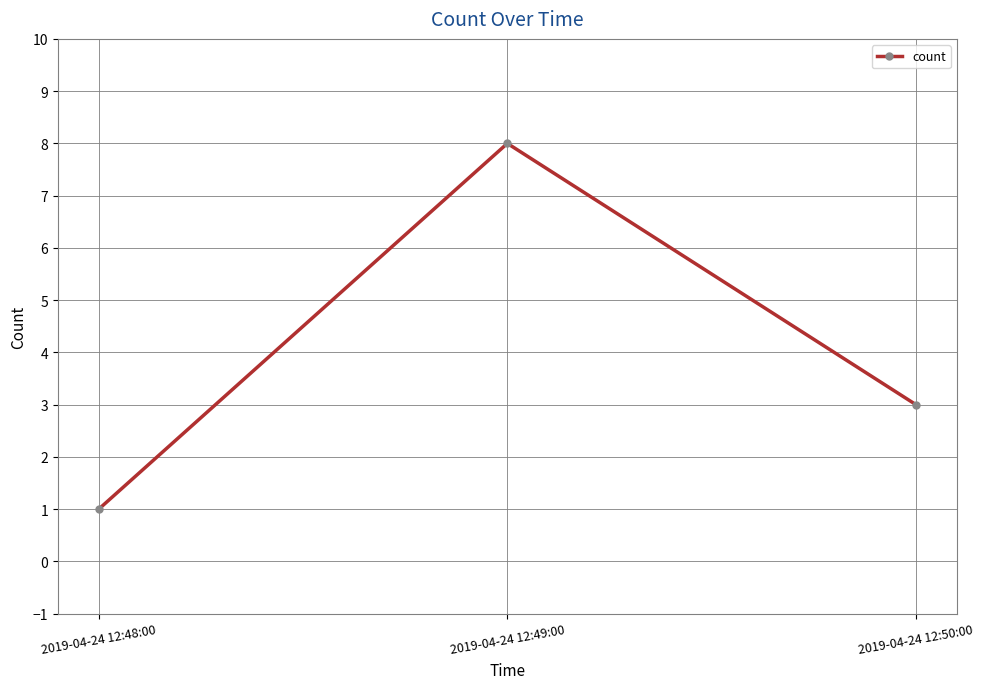

The value at 2019-04-24 12:50:00 is 3. True or false?

True